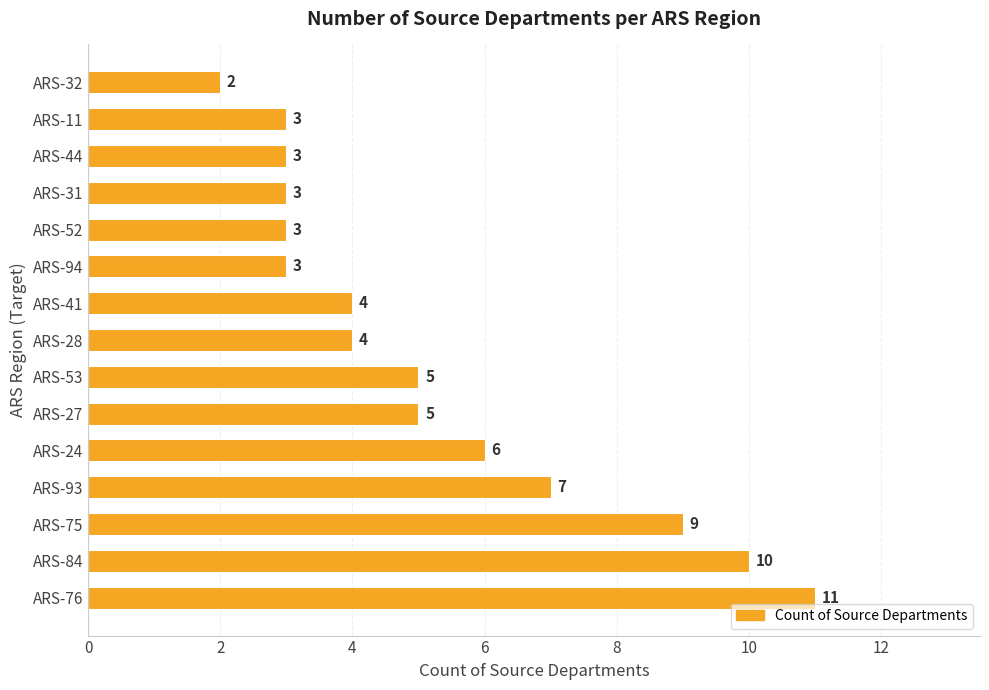

What is the smallest value displayed?

2